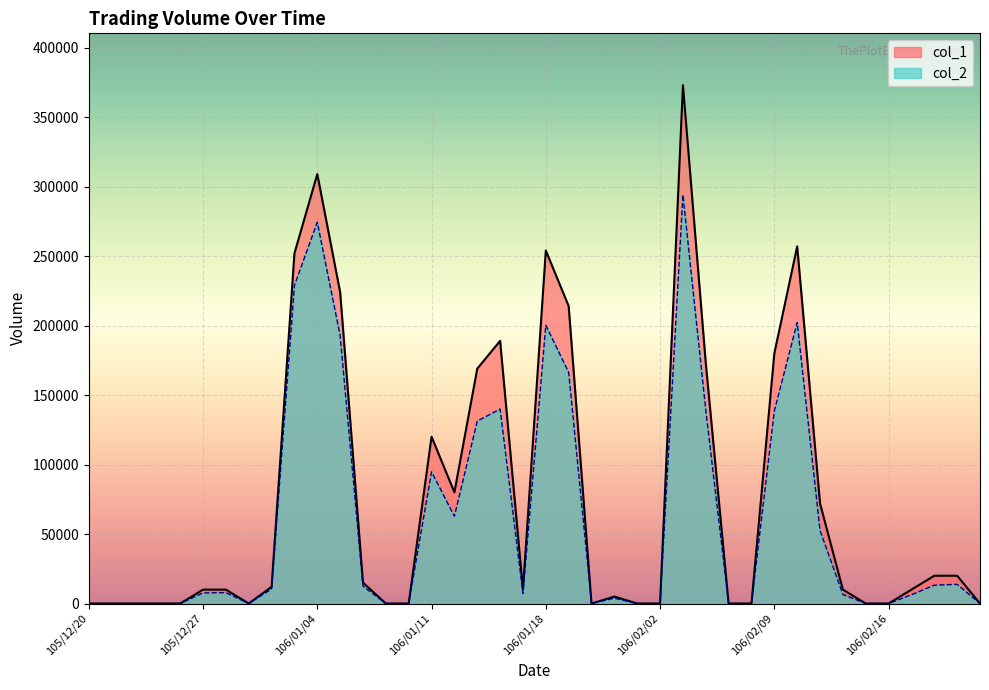

True or false: col_1 and col_2 cross at least once.

False